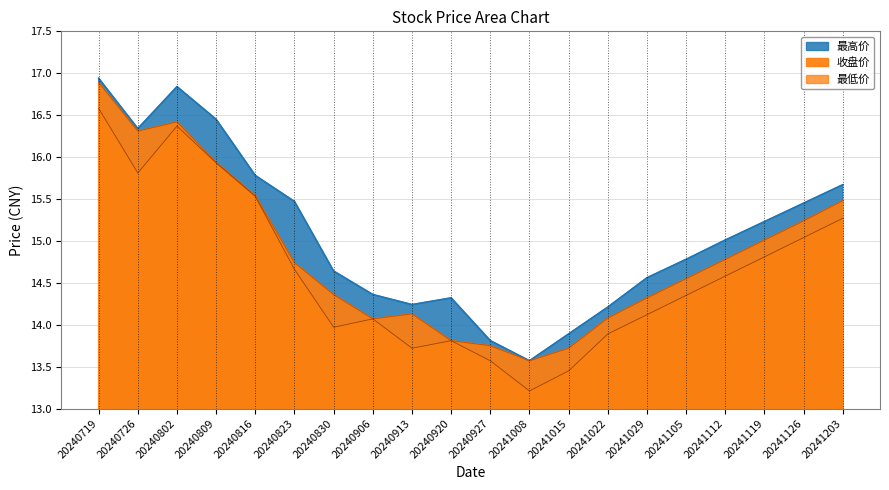

Where does the 最高价 series first go above 15?

20240719